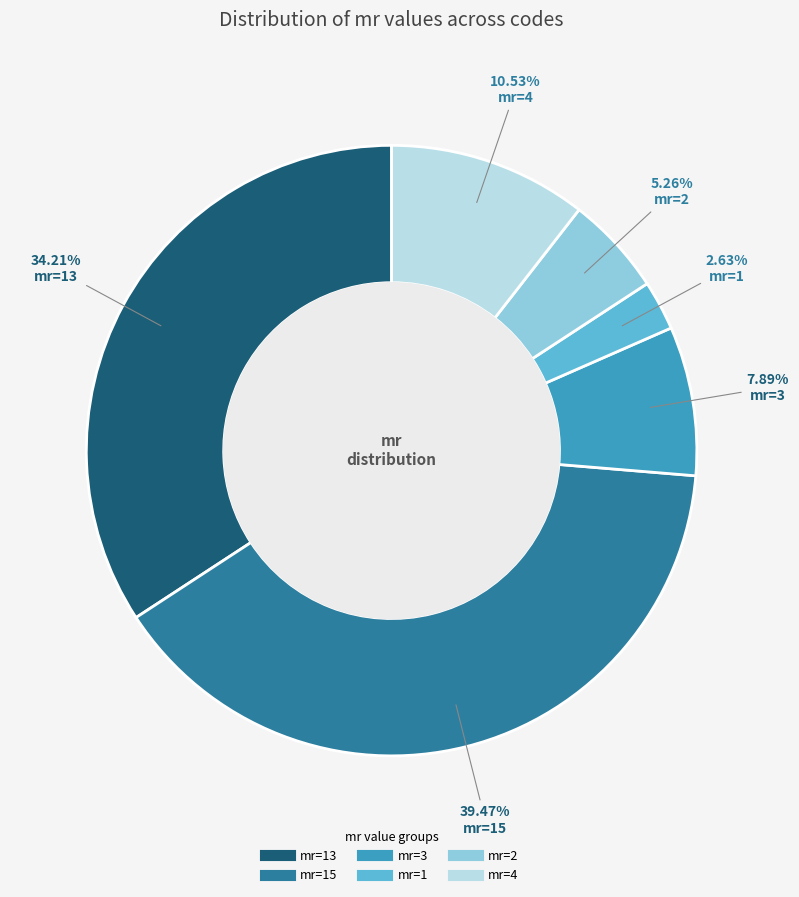

How many segments does this pie chart have?

6